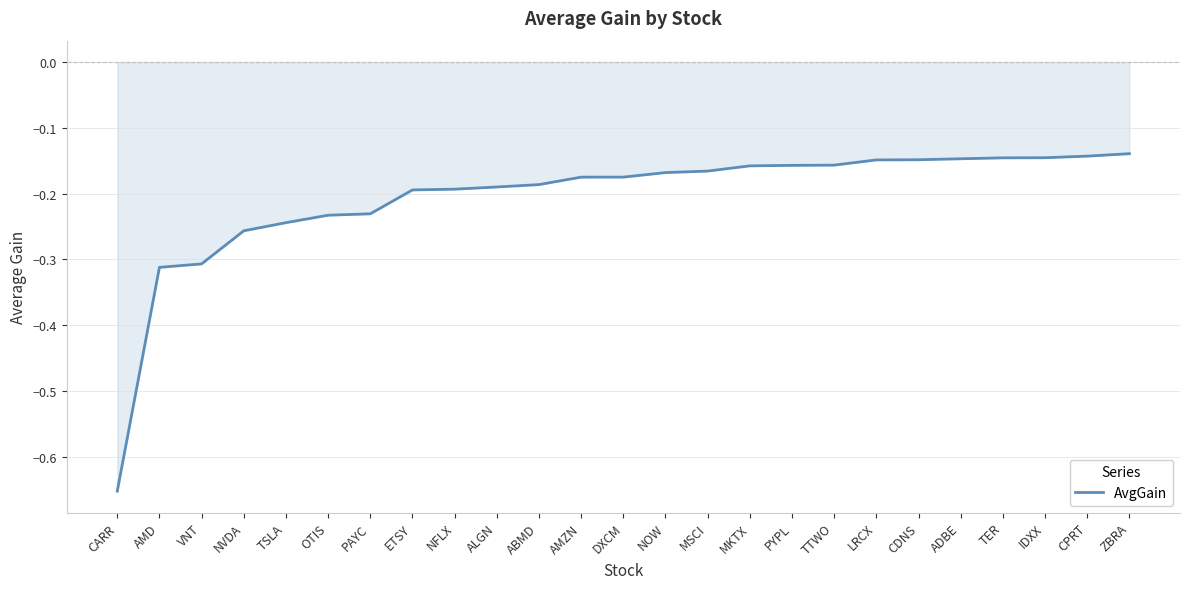

How many lines are shown in the chart?

1